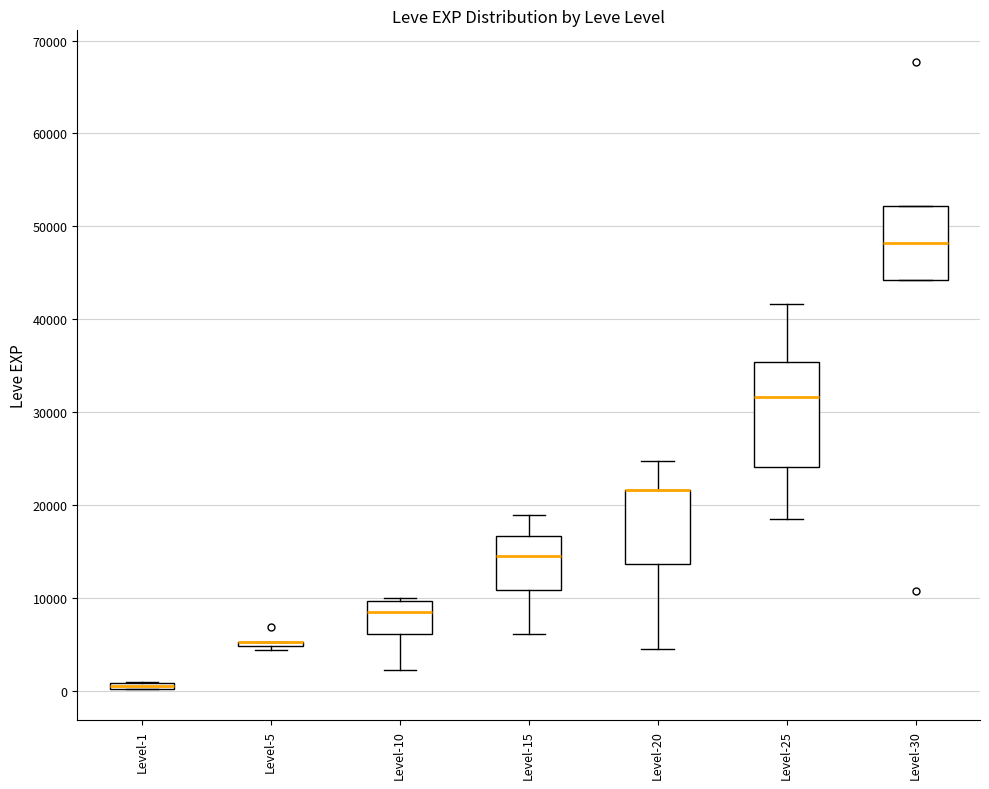

Comparing the boxes themselves (not the whiskers), which one is the tallest?

Level-25